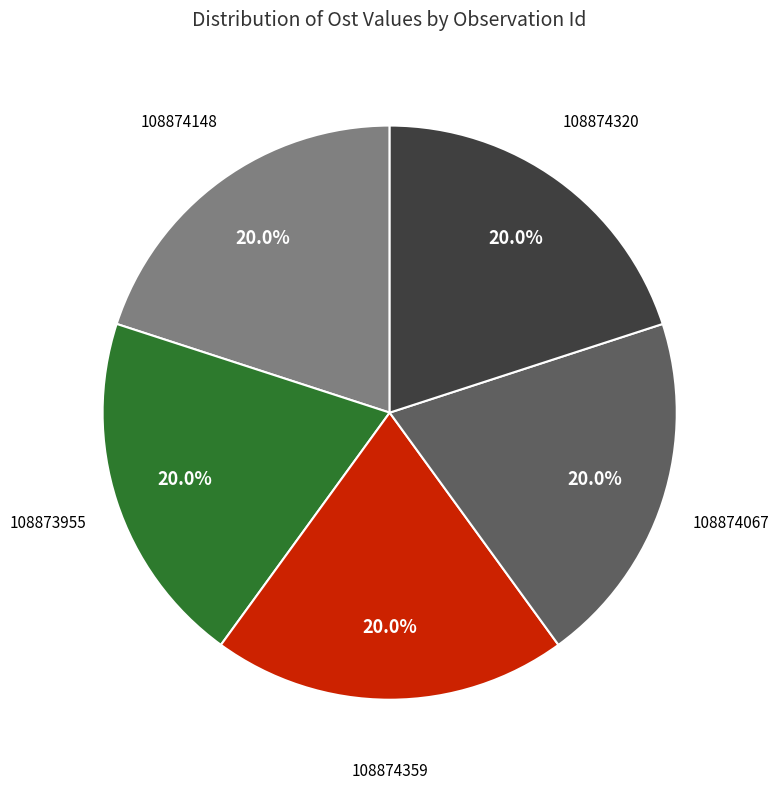

Is there any slice that represents more than half of the pie?

No